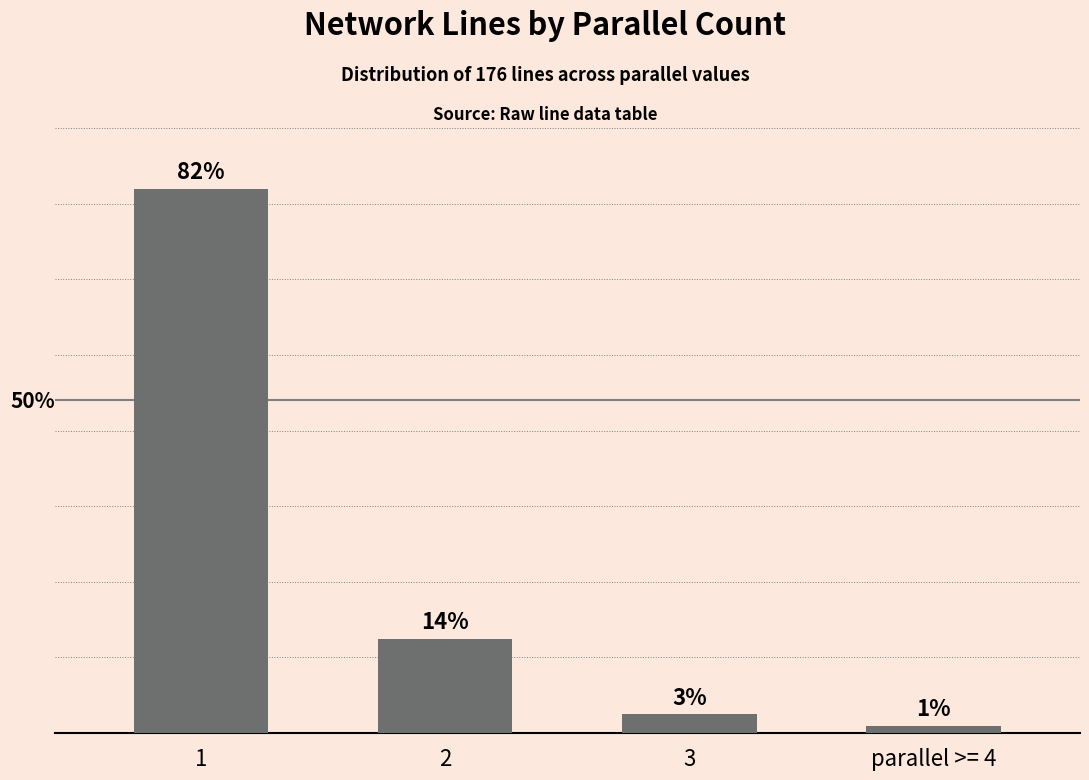

Does the chart contain any negative values?

No